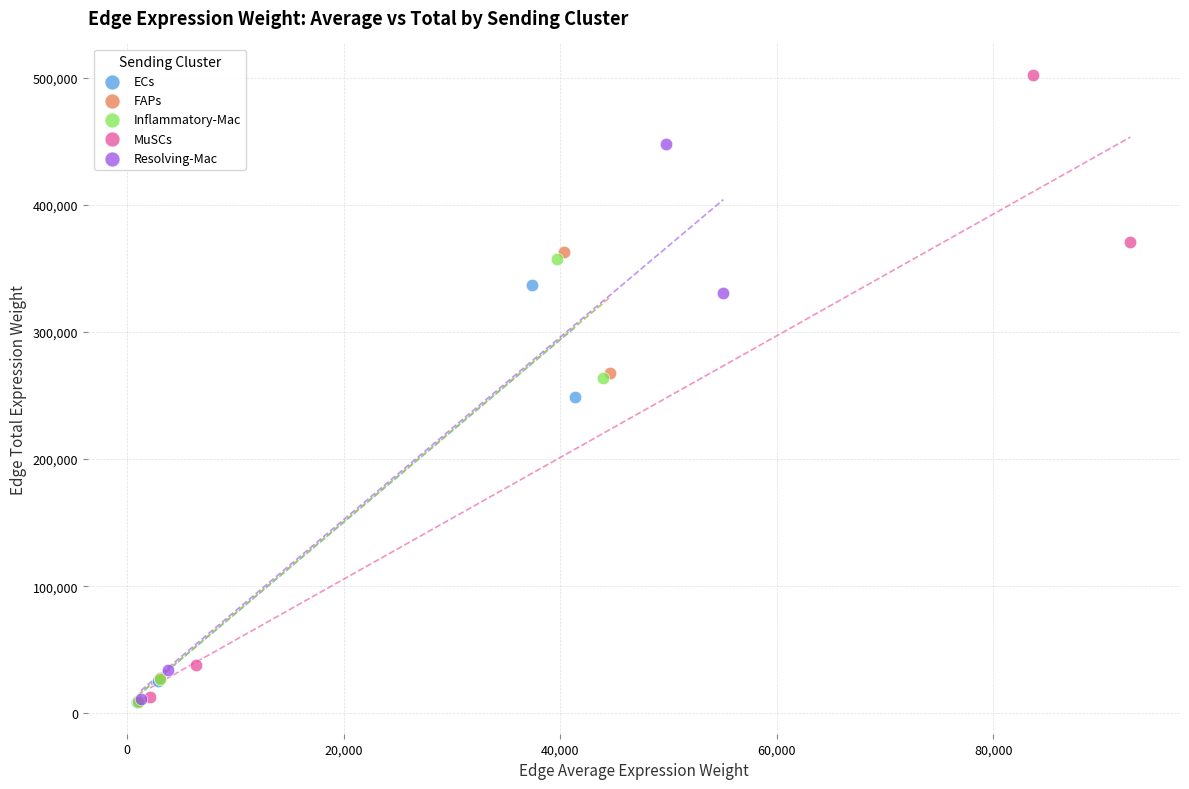

Which series contains the highest Y value?

MuSCs